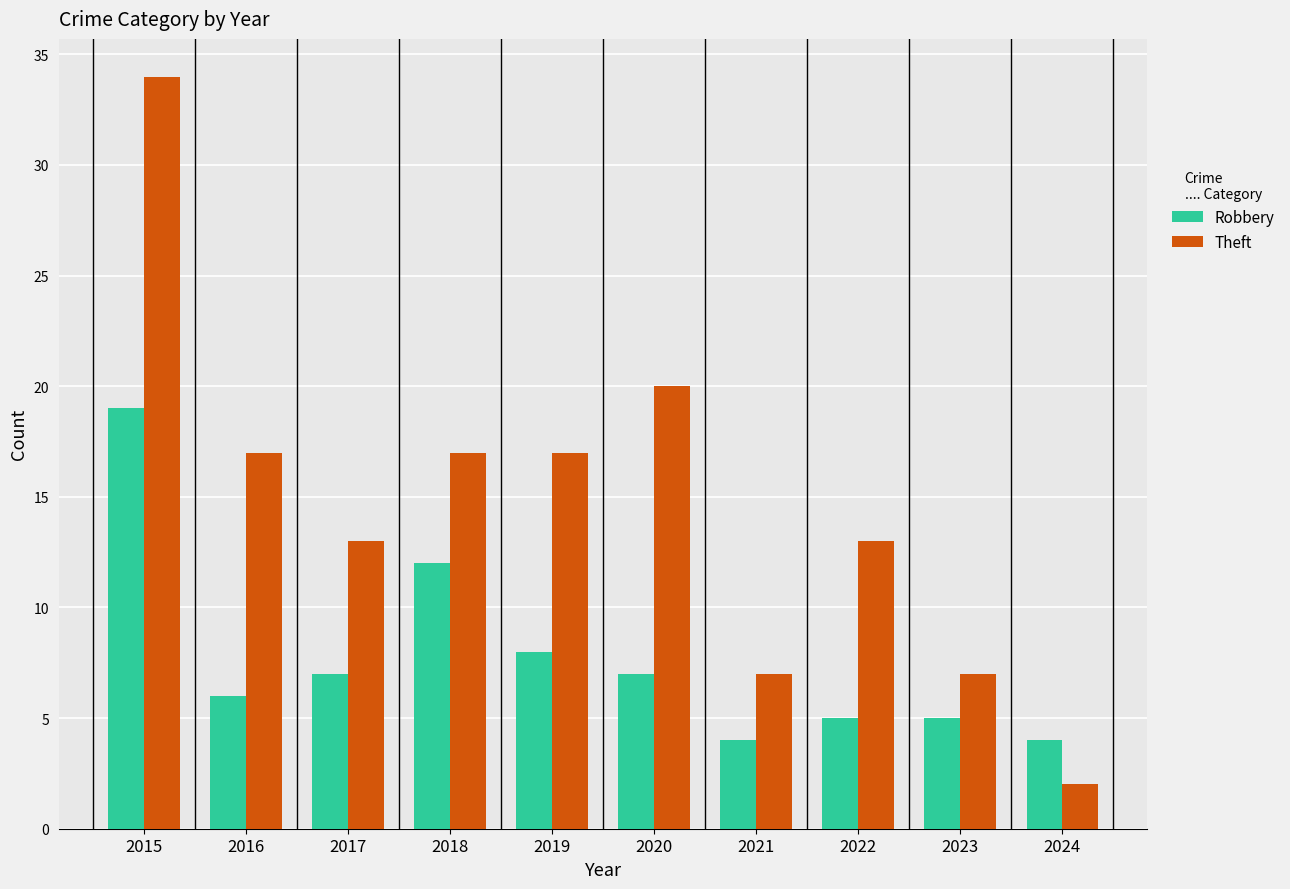

What is the difference between the maximum and minimum values in the Theft series?

32